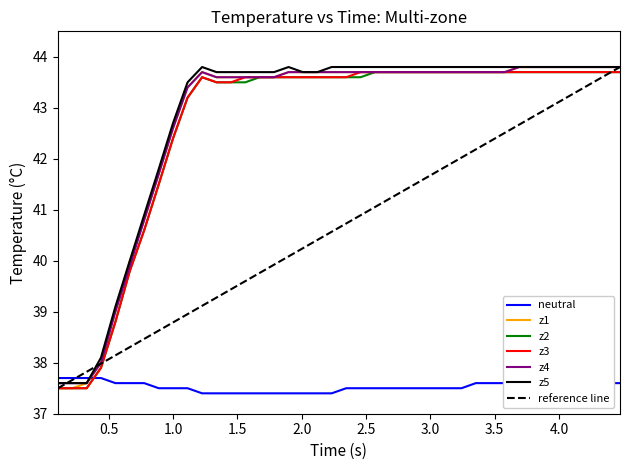

What is the highest value of the neutral series?

37.7